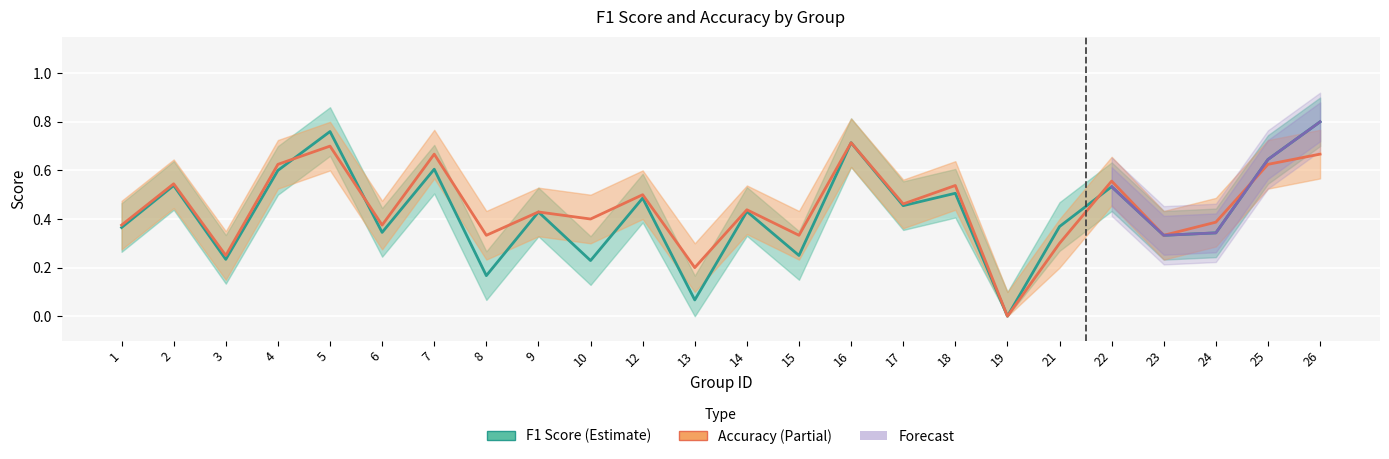

What is the difference between the second highest and minimum values in the f1 series?

0.8